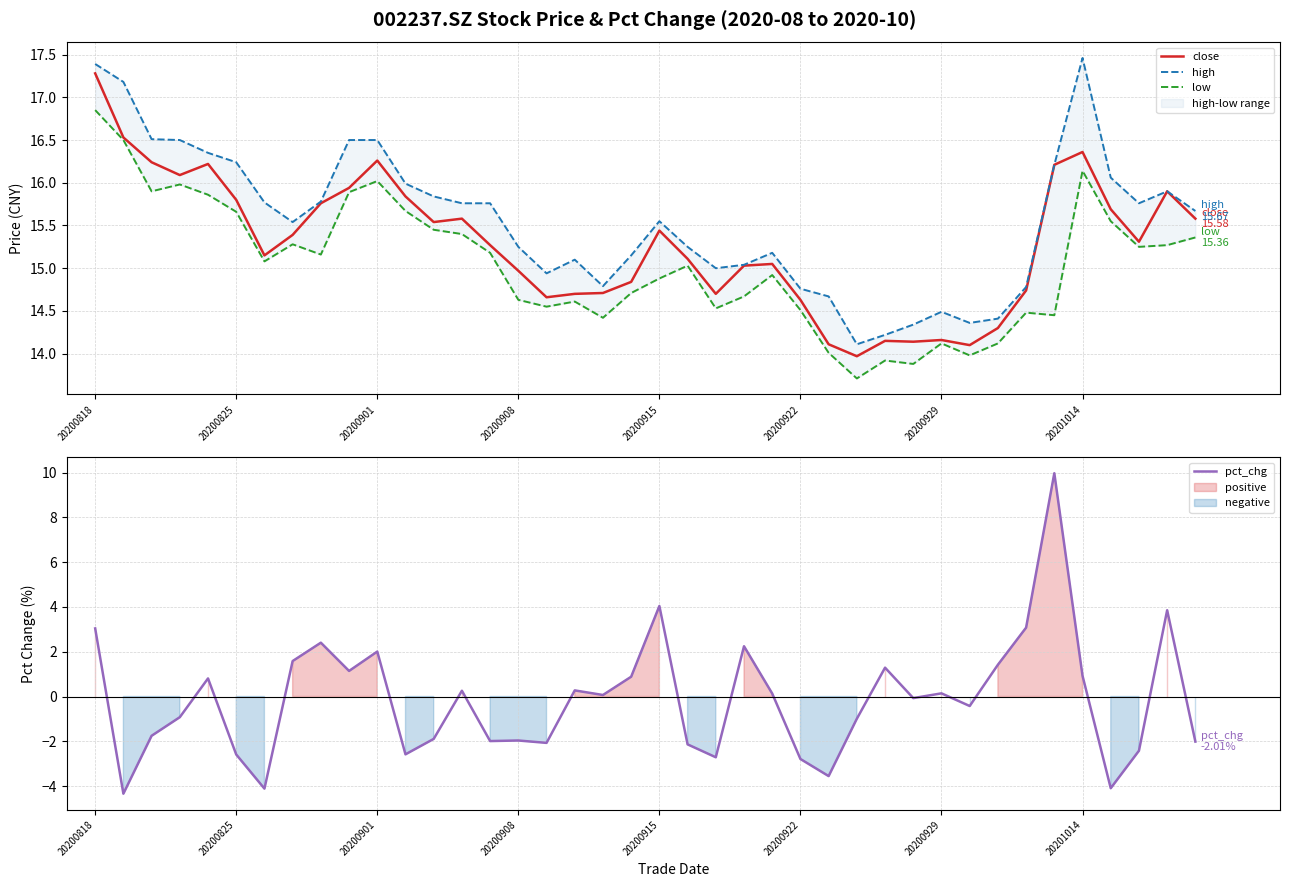

How many positive values does the pct_chg series have?

20